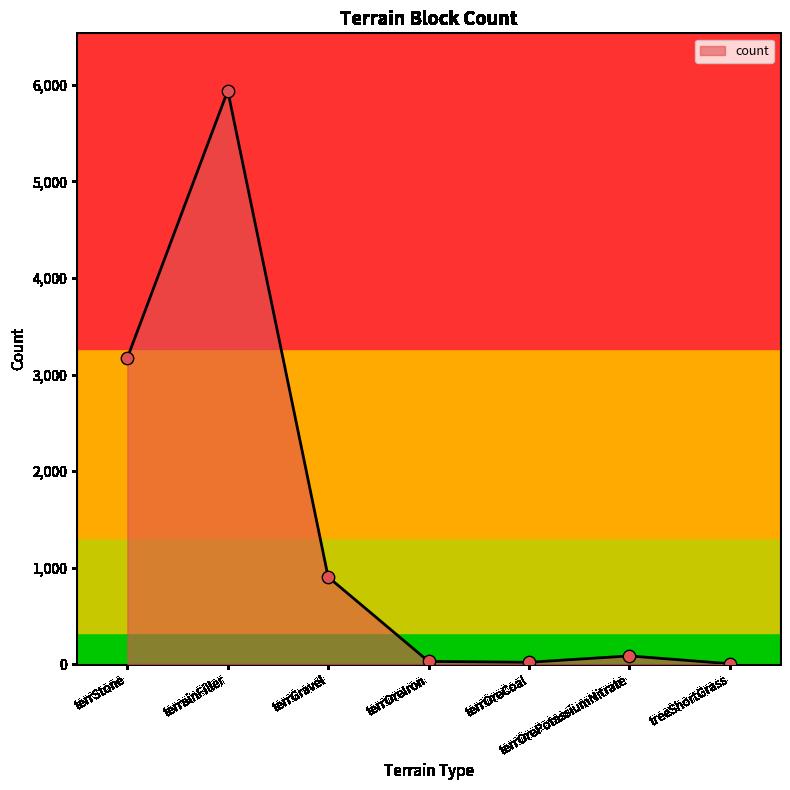

Which has a higher value, terrainFiller or terrOreIron?

terrainFiller